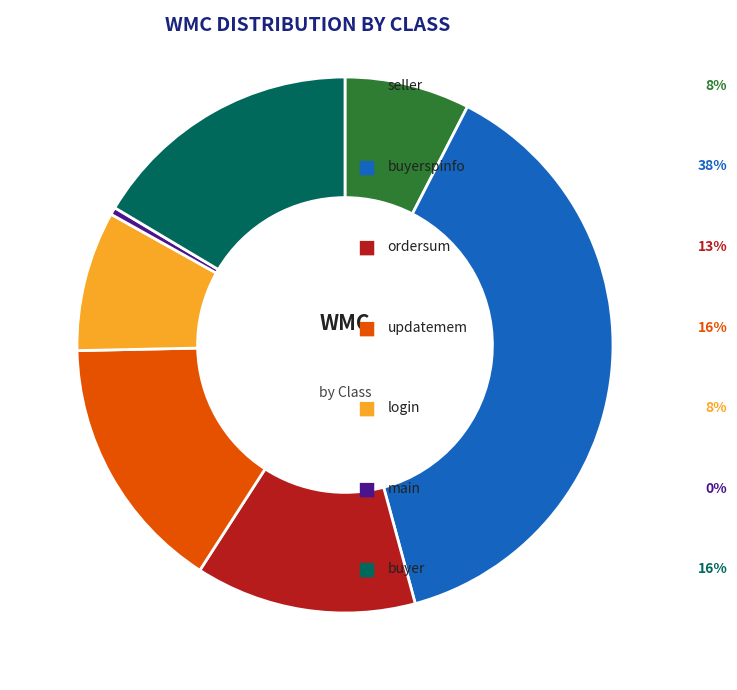

Is there any slice that represents more than half of the pie?

No